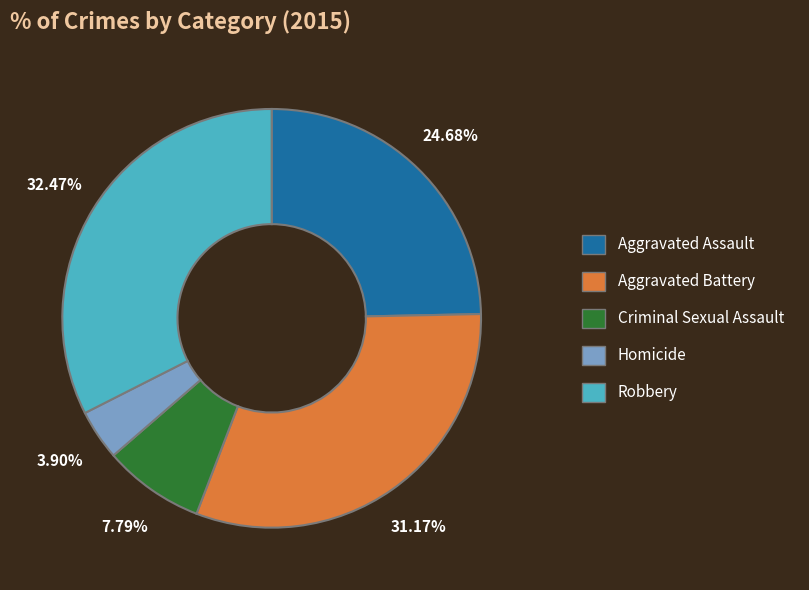

How many slices are in this pie chart?

5